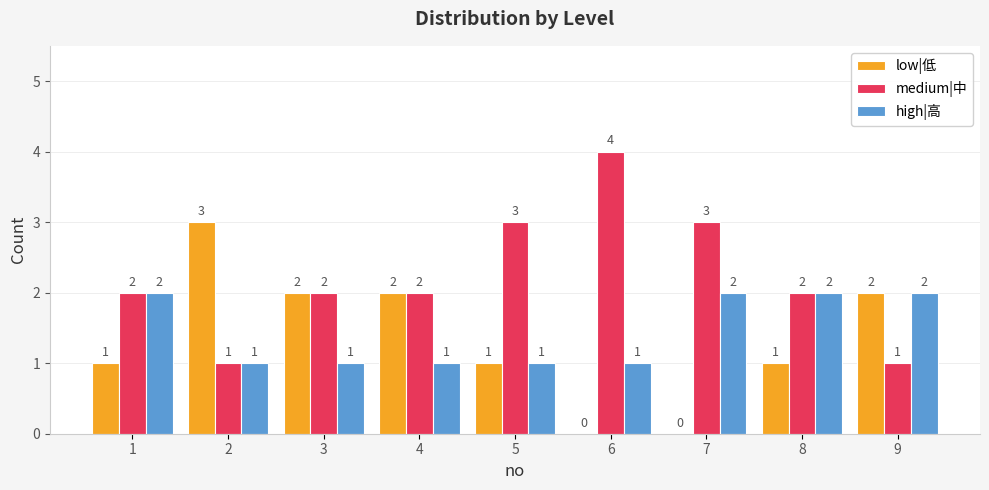

What is the greatest value displayed?

4